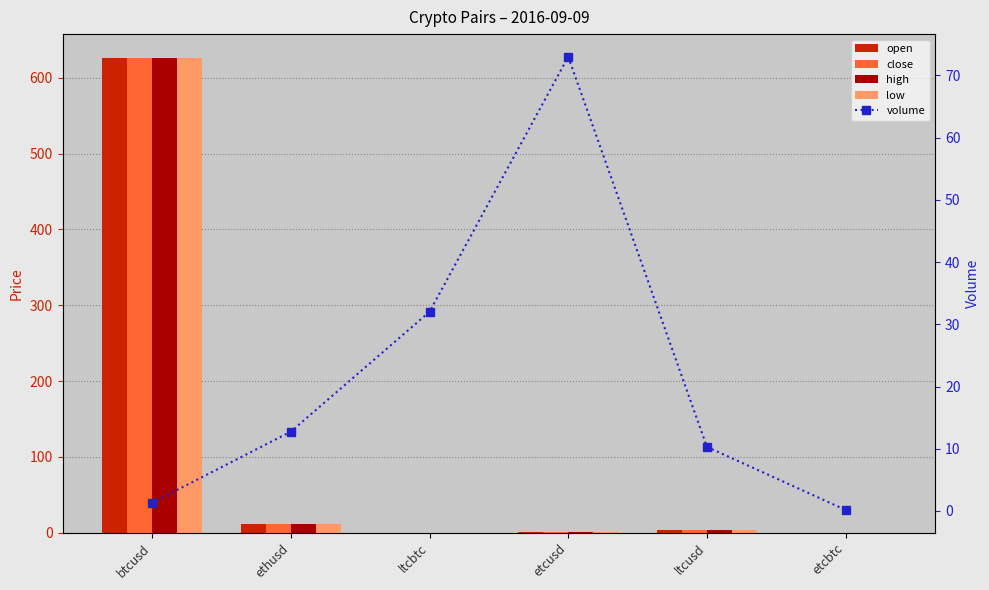

At which category is the sum across all series the highest?

btcusd